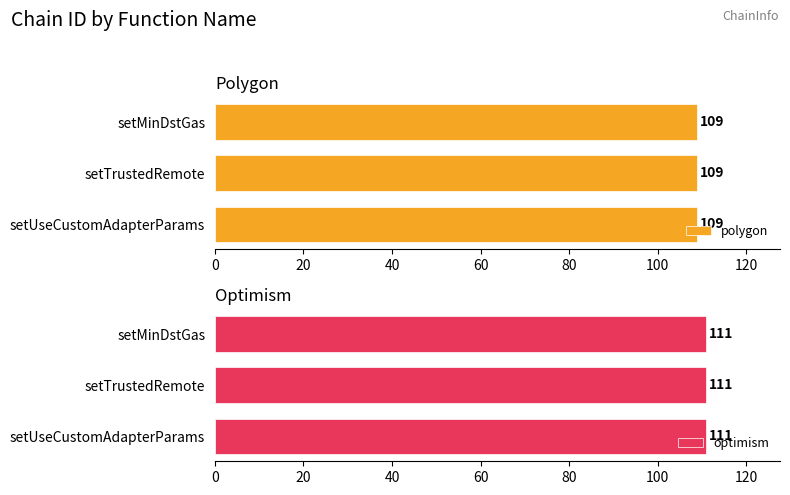

True or false: optimism has a value of 38 at setMinDstGas.

False